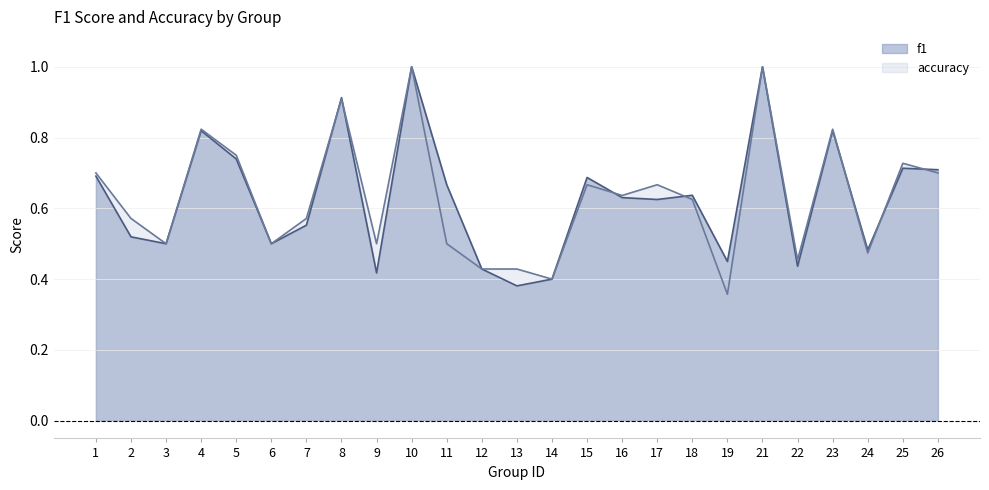

Which series has the largest range (max minus min)?

accuracy